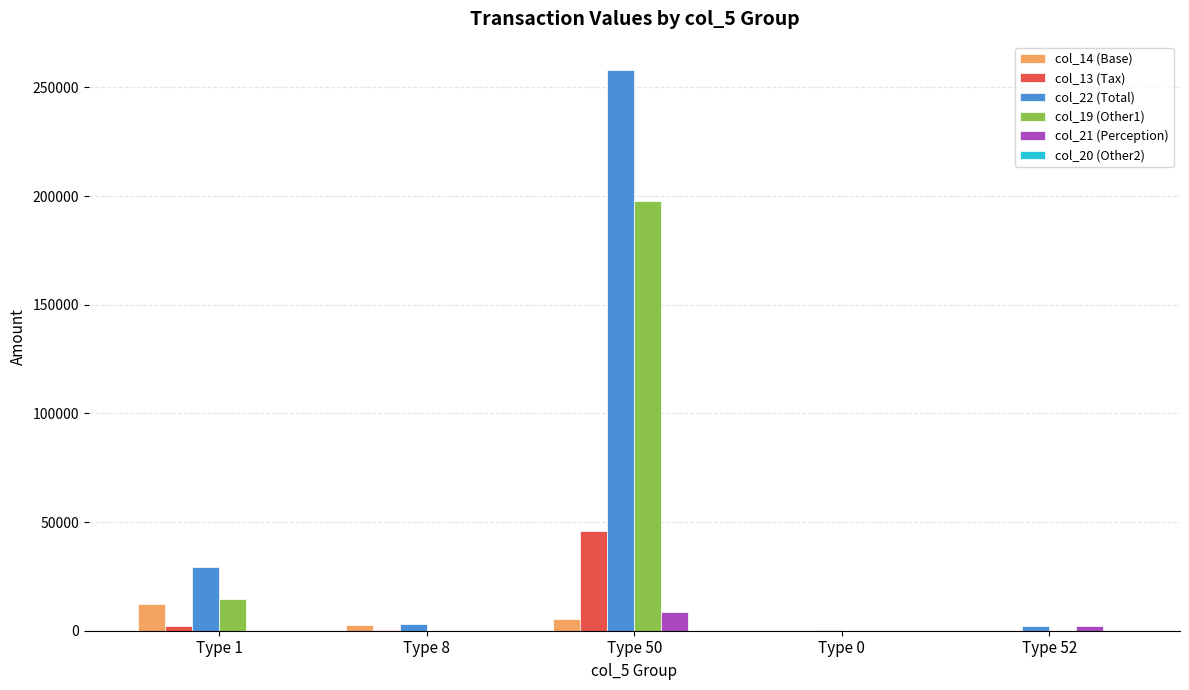

Is it true that col_13 (Tax) equals 0.0 at Type 0?

True